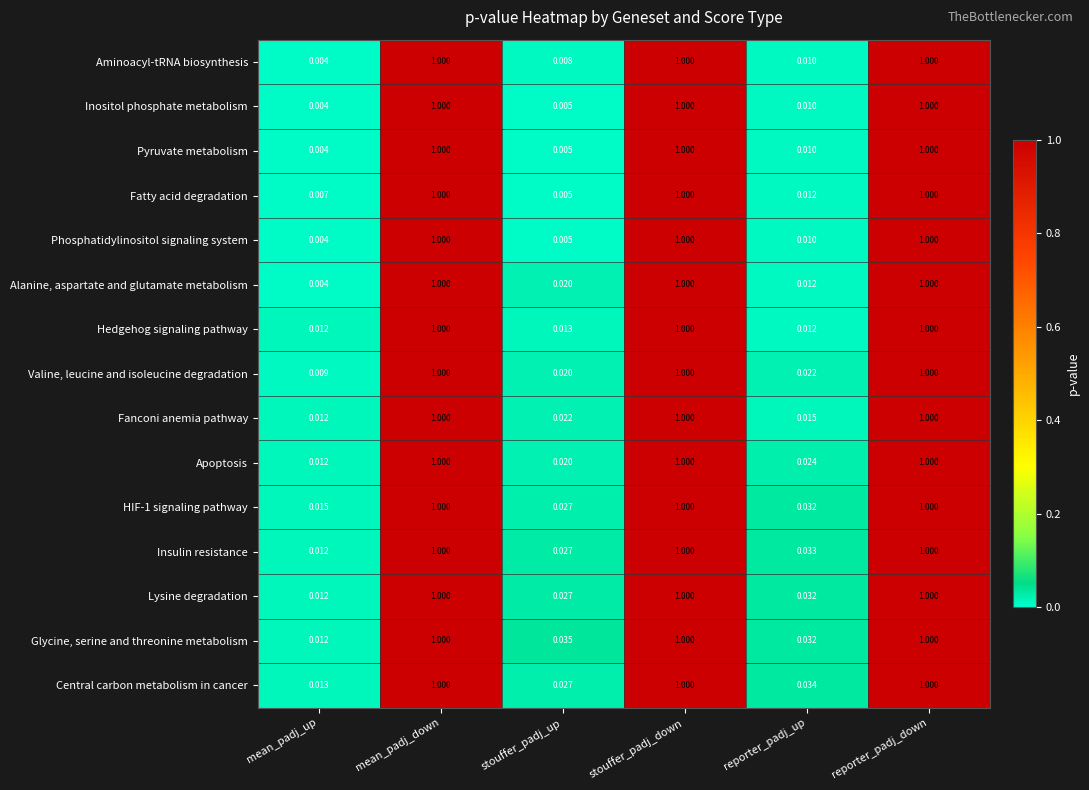

Where is Apoptosis nearest to the value 0?

mean_padj_up